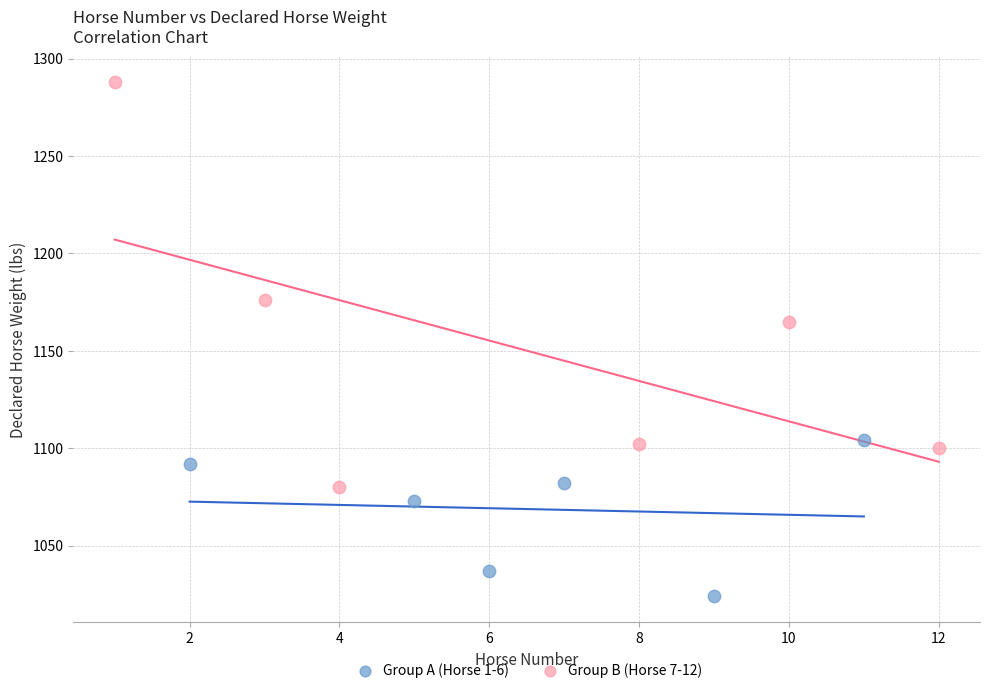

Which series reaches the minimum Y coordinate?

Group A (Horse 1-6)